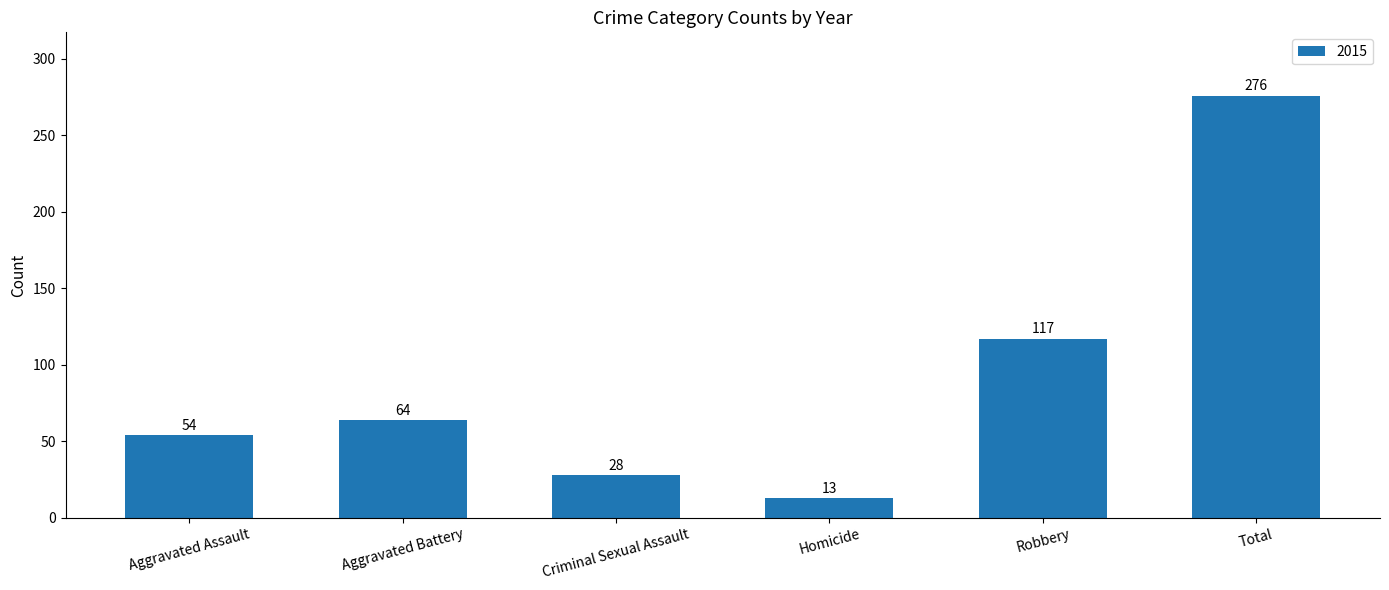

At which label is the value closest to 144?

Robbery